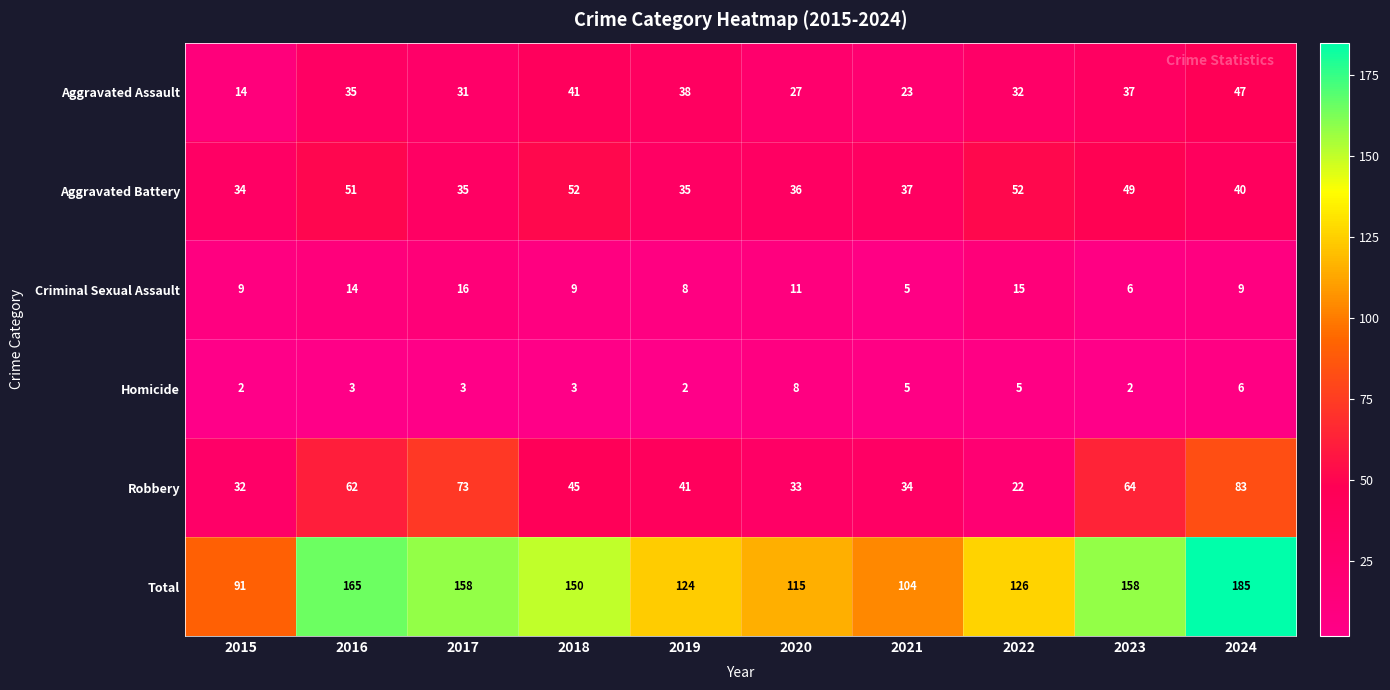

What is the highest value of the Homicide series?

8